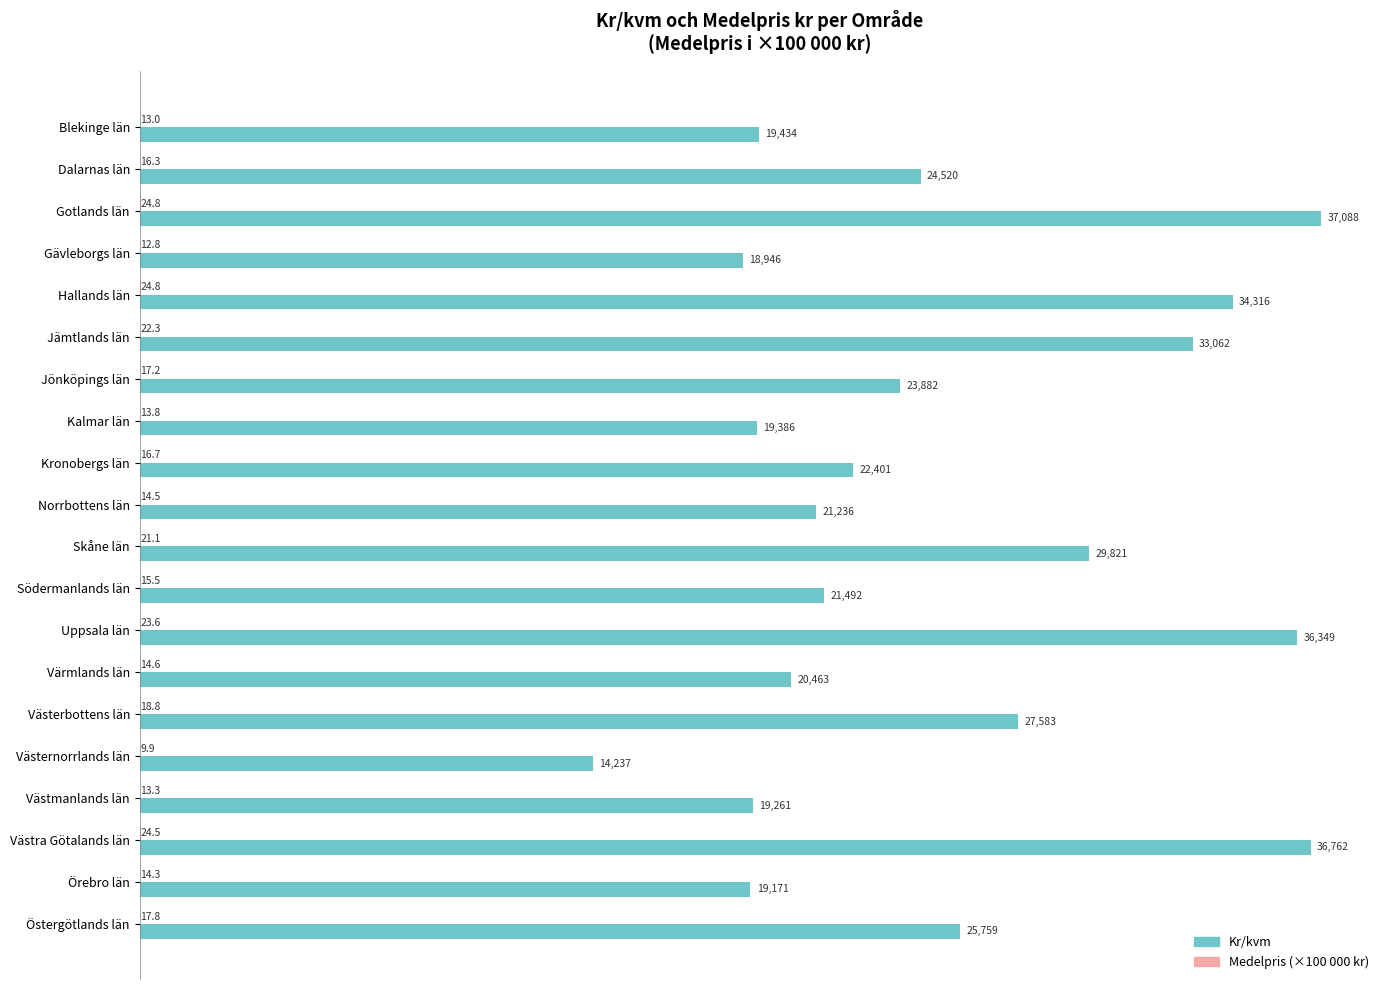

What is the sum of the Kr/kvm values at Skåne län and Kronobergs län?

52222.0